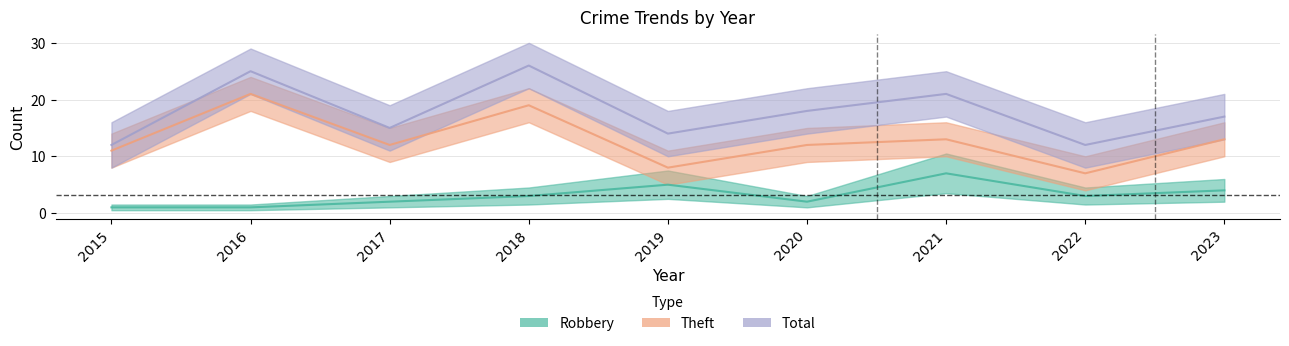

The Total series shows 17 at 2023. True or false?

True